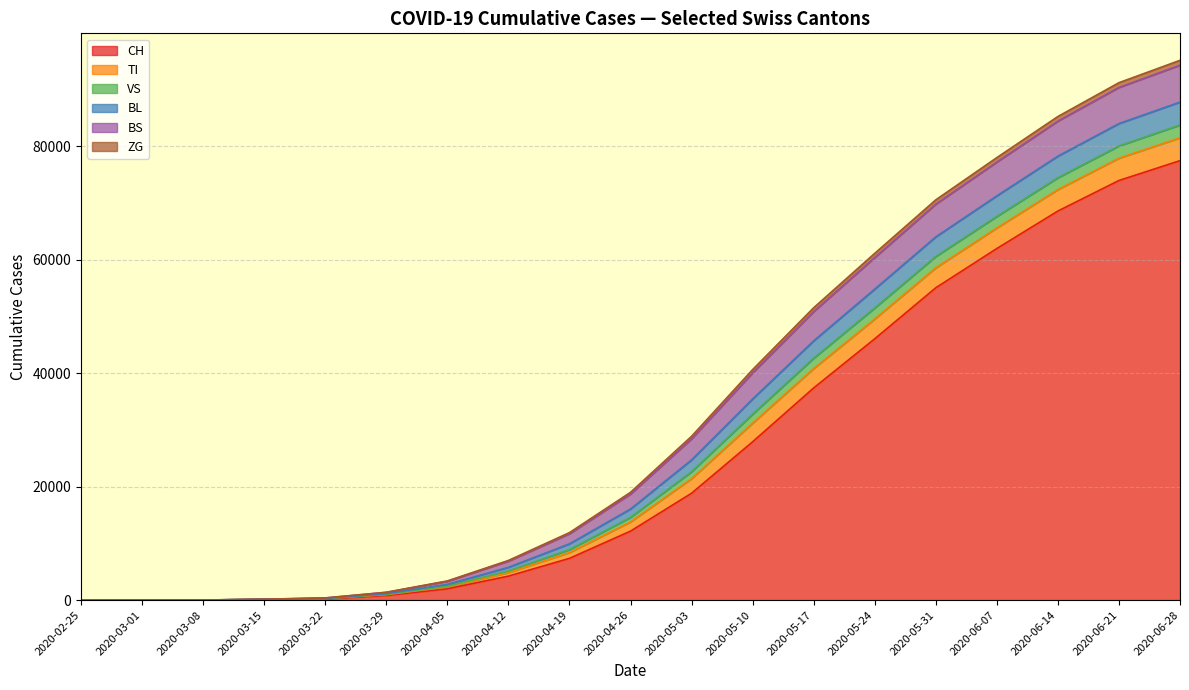

What is the sum of all VS values?

18969